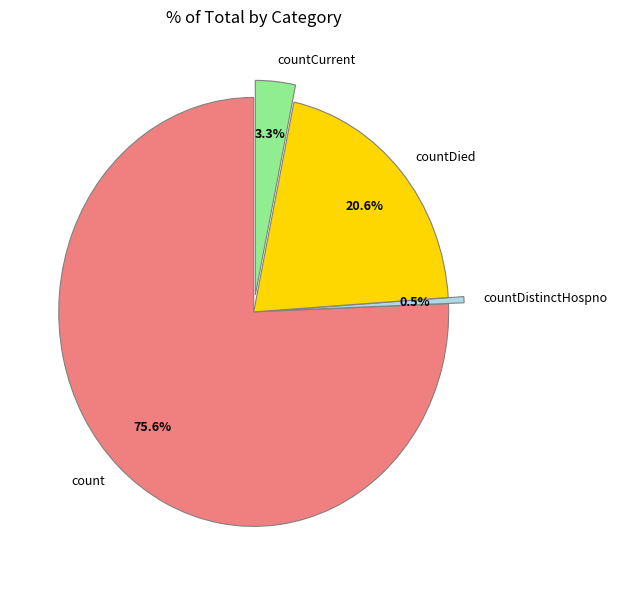

To the nearest percent, what portion does countCurrent represent?

3%